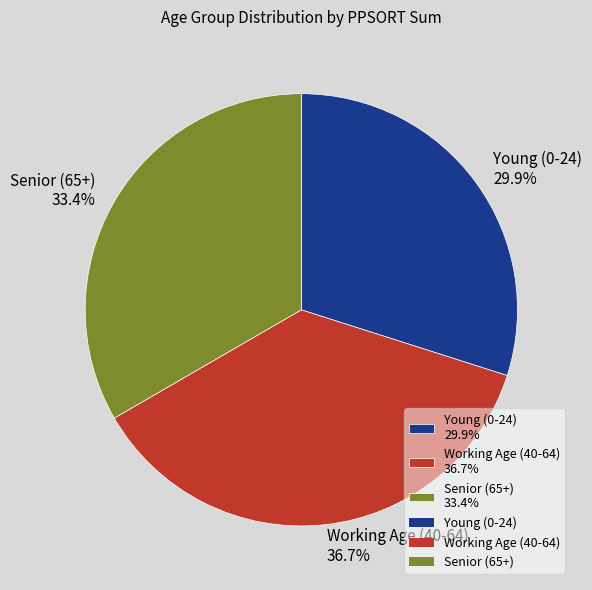

What is the smallest slice in the pie chart?

Young (0-24) 29.9%